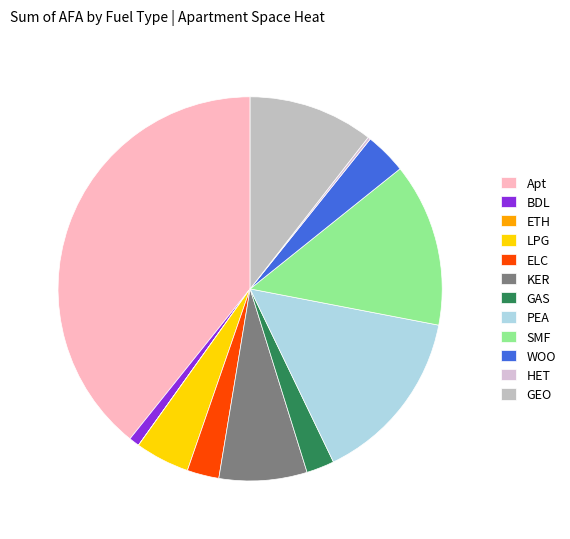

To the nearest percent, what is the average slice percentage?

8%